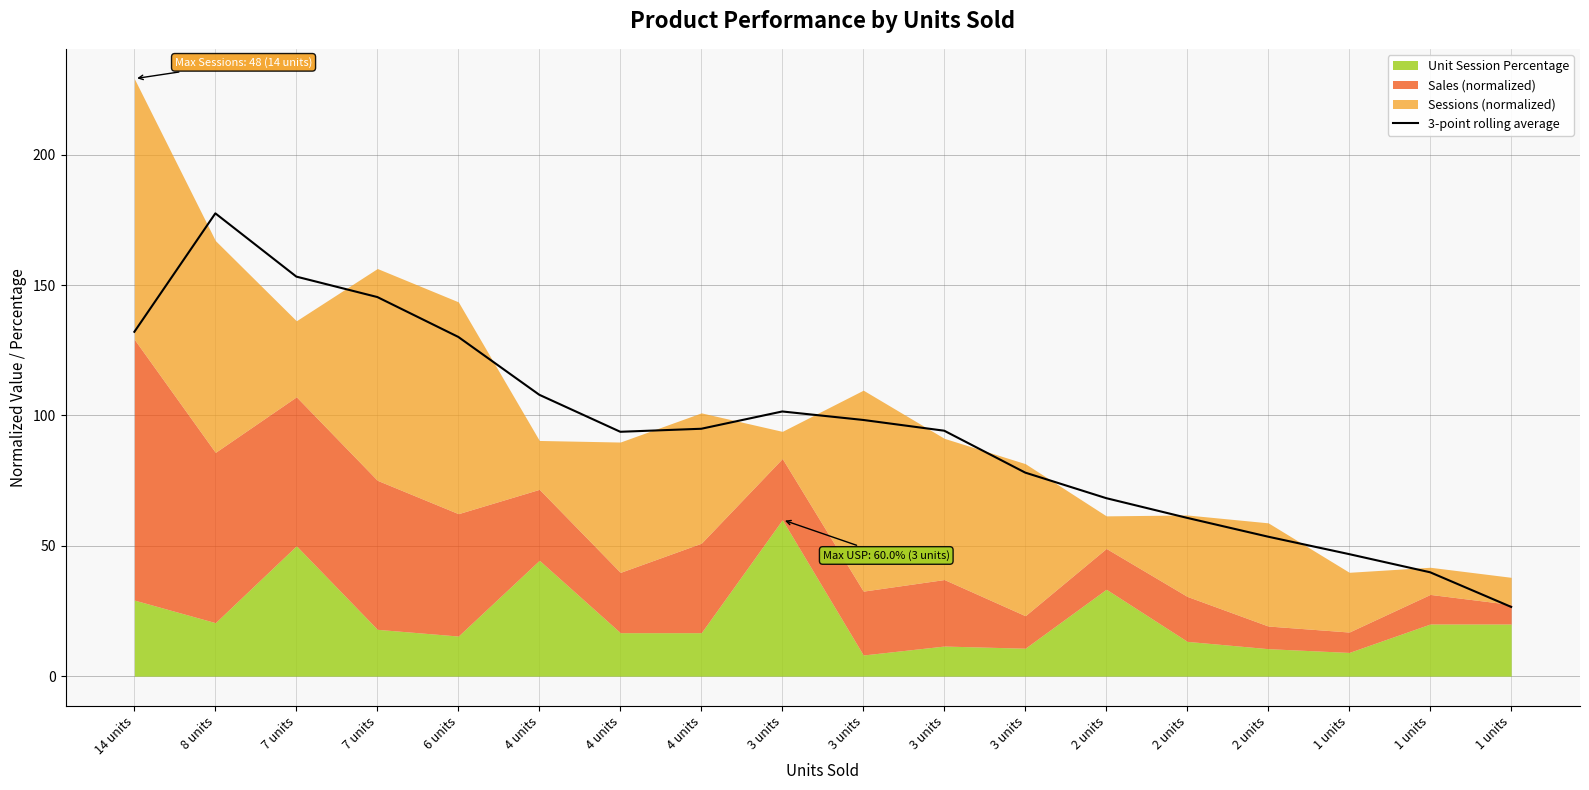

What is the difference between the maximum and minimum values?

151.0